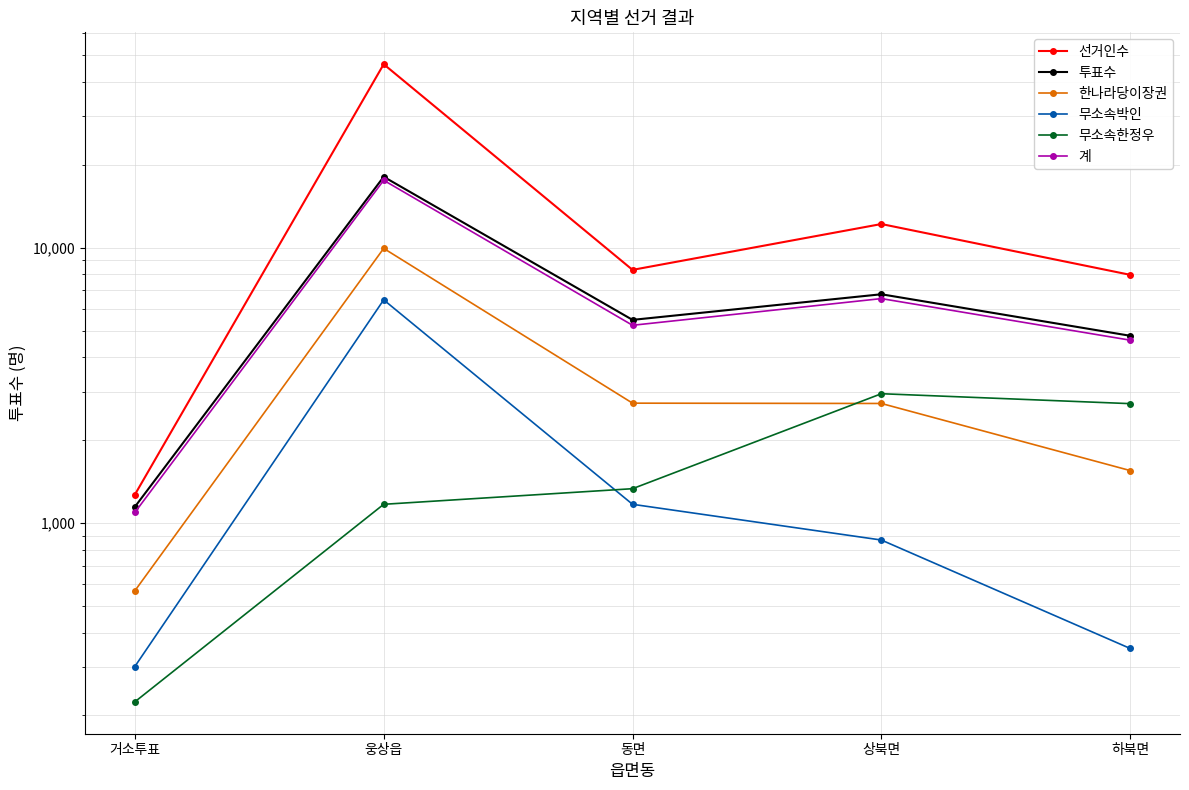

What is the total value across all series at 거소투표?

4595